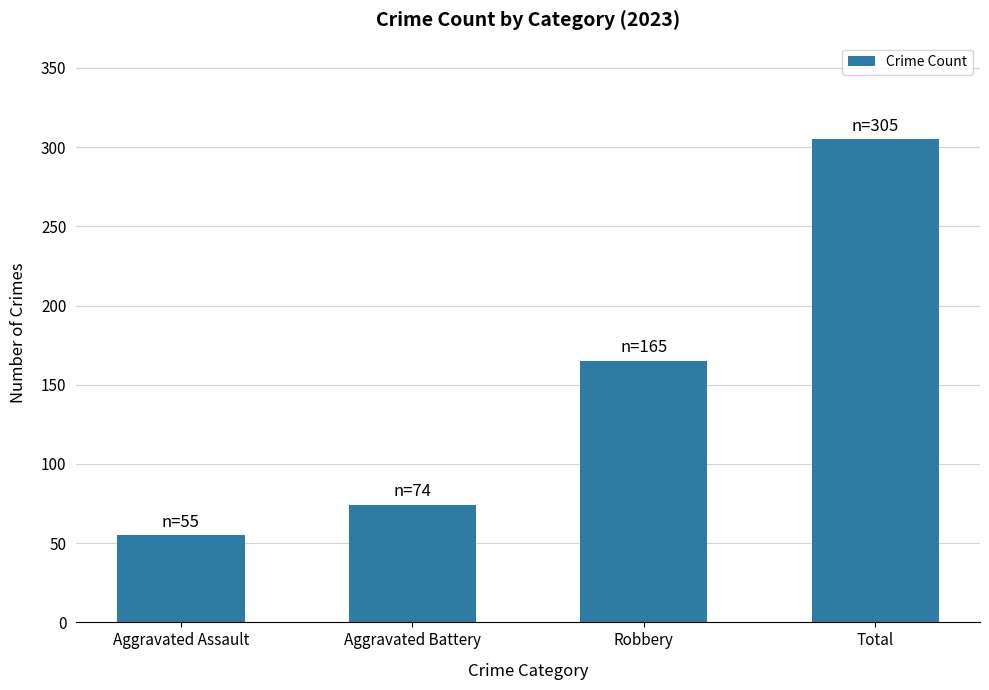

What value does the data have at Aggravated Assault, to the nearest 5?

55